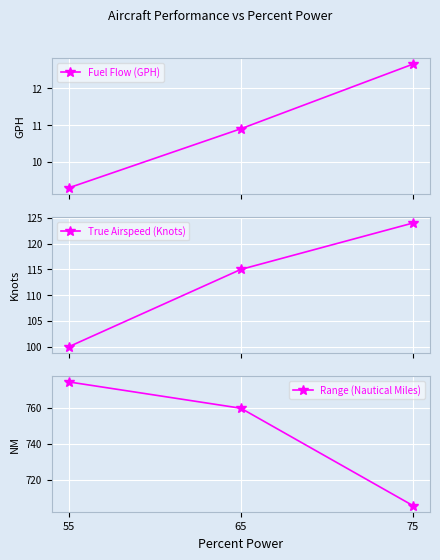

Where does the Range (Nautical Miles) series first go above 759?

55